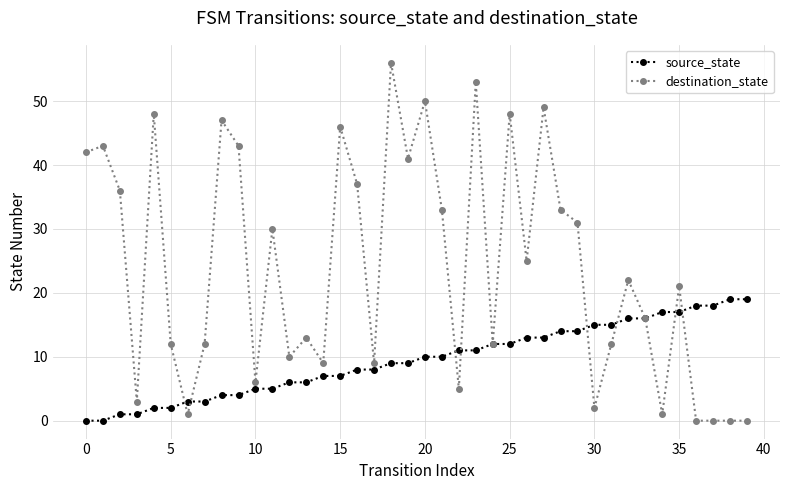

At how many categories does at least one series exceed 35?

14